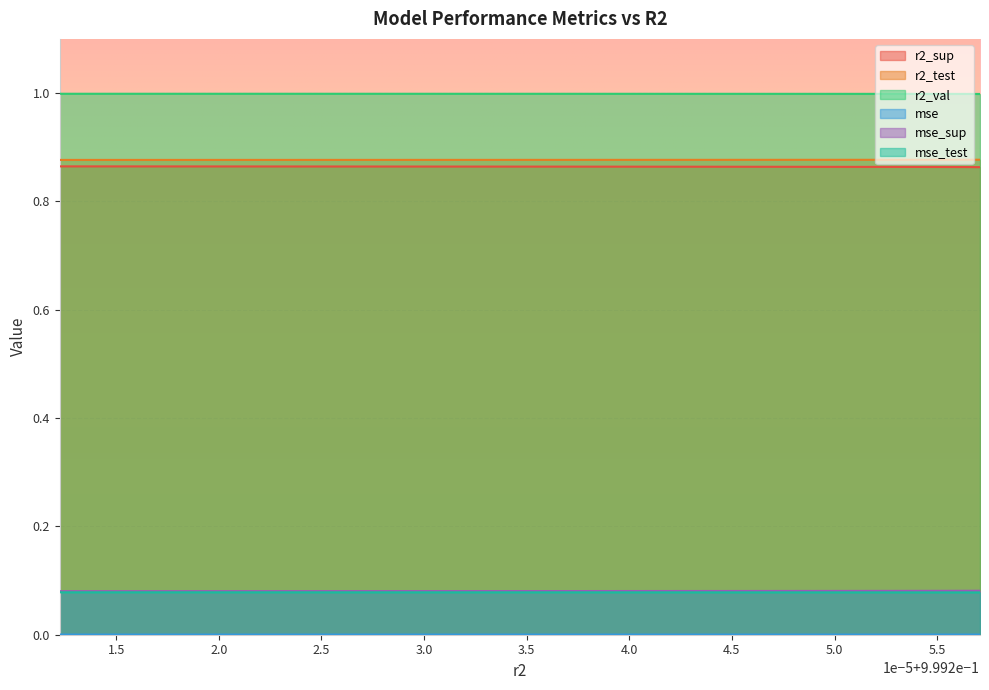

List the series in order of their peak value, highest first.

r2_val, r2_test, r2_sup, mse_sup, mse_test, mse